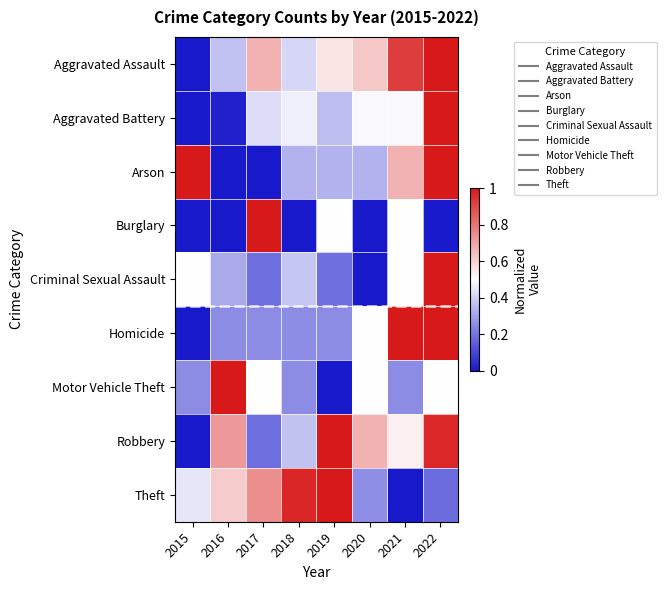

What is the total value across all series at 2018?

3.4